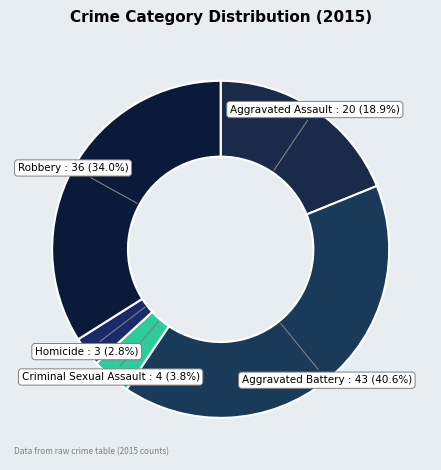

Rank the categories by value from lowest to highest.

Homicide, Criminal Sexual Assault, Aggravated Assault, Robbery, Aggravated Battery